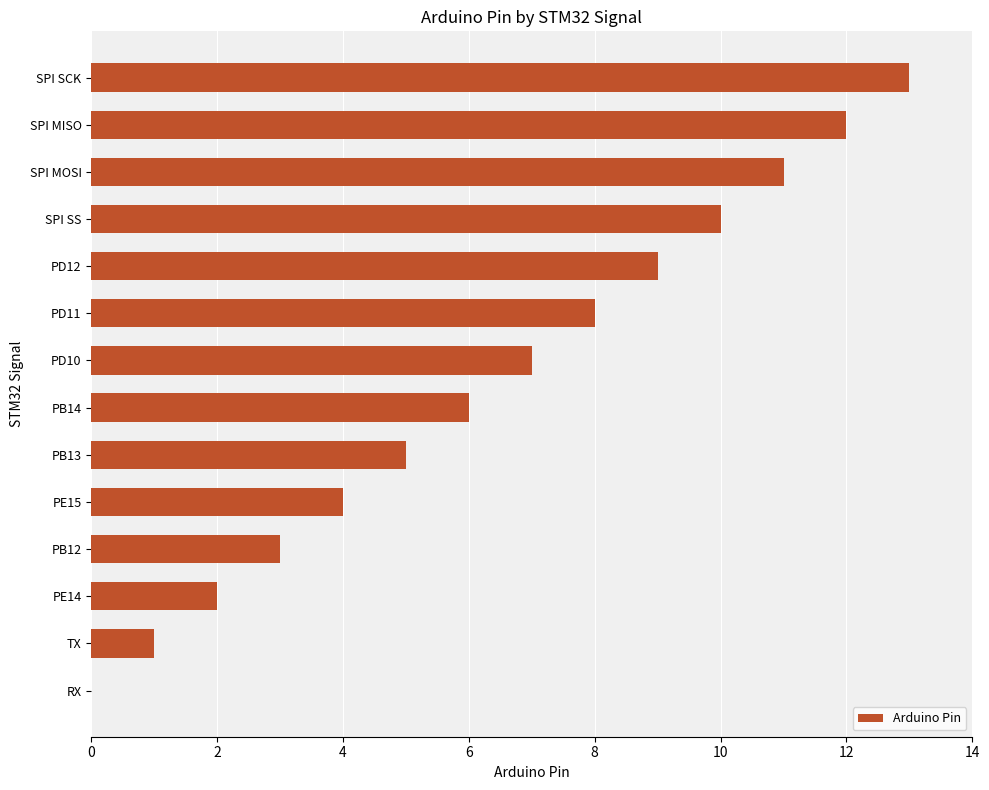

True or false: the data shows 5 at PB13.

True